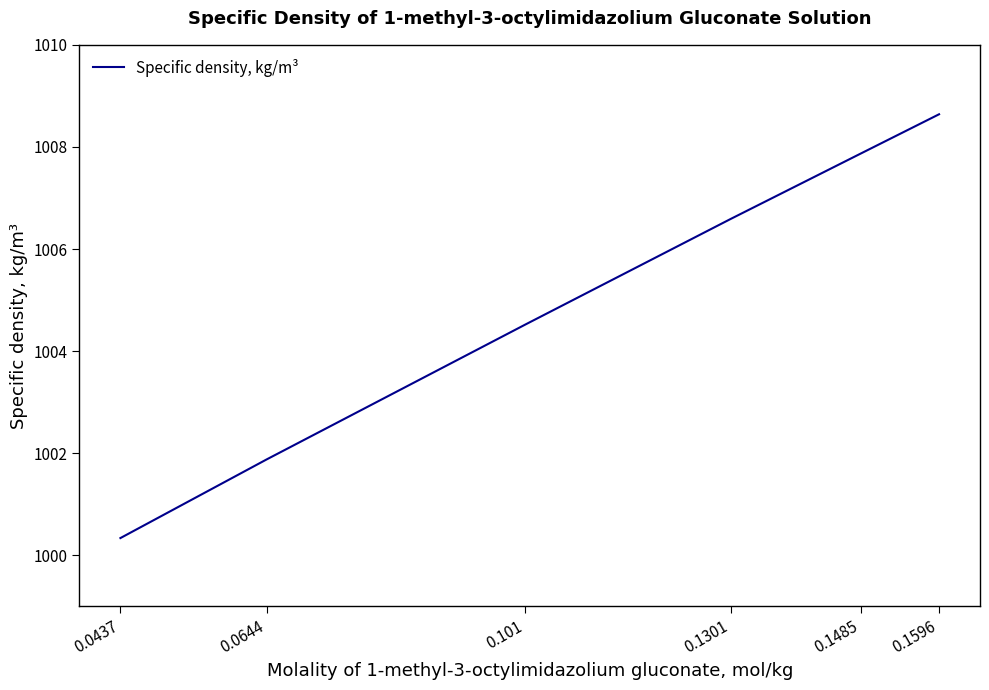

Reading left to right, list all the values displayed in this chart.

0.0437=1000.3	0.0644=1001.9	0.101=1004.5	0.1301=1006.6	0.1485=1007.9	0.1596=1008.6